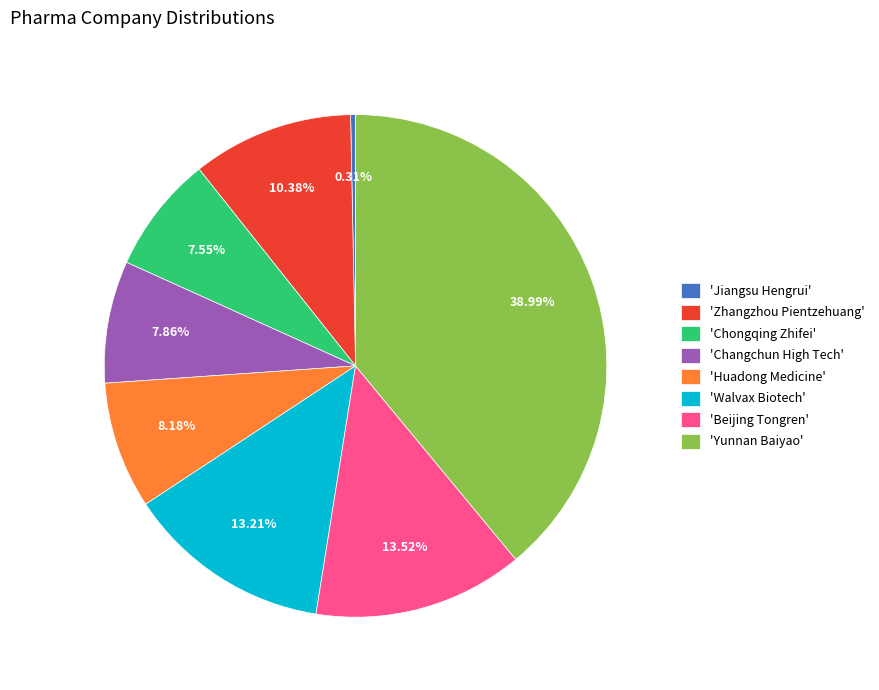

Which has a higher value, 'Yunnan Baiyao' or 'Beijing Tongren'?

'Yunnan Baiyao'